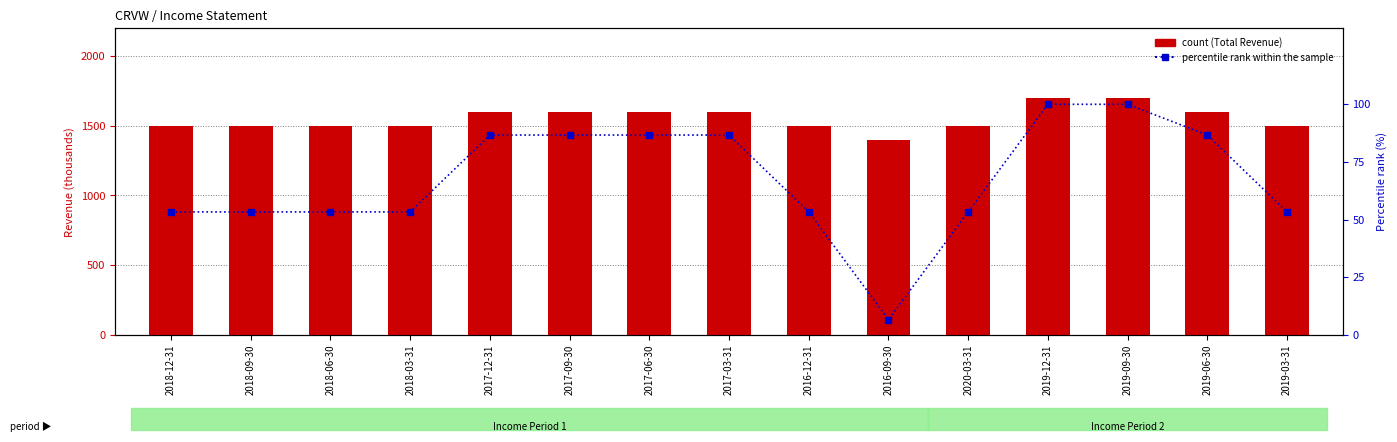

Which series contains the lowest Y value?

percentile rank within the sample